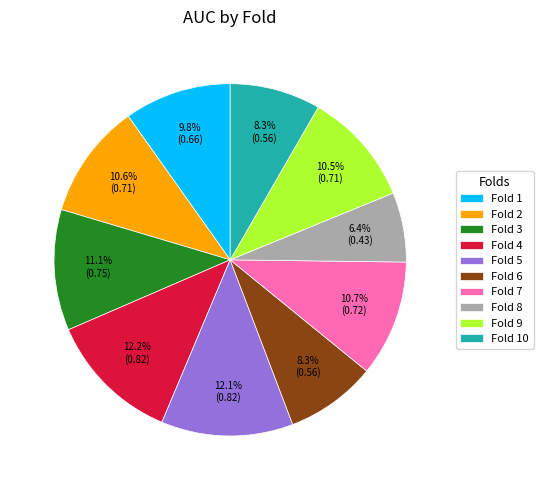

To the nearest percent, what is the average slice percentage?

10%